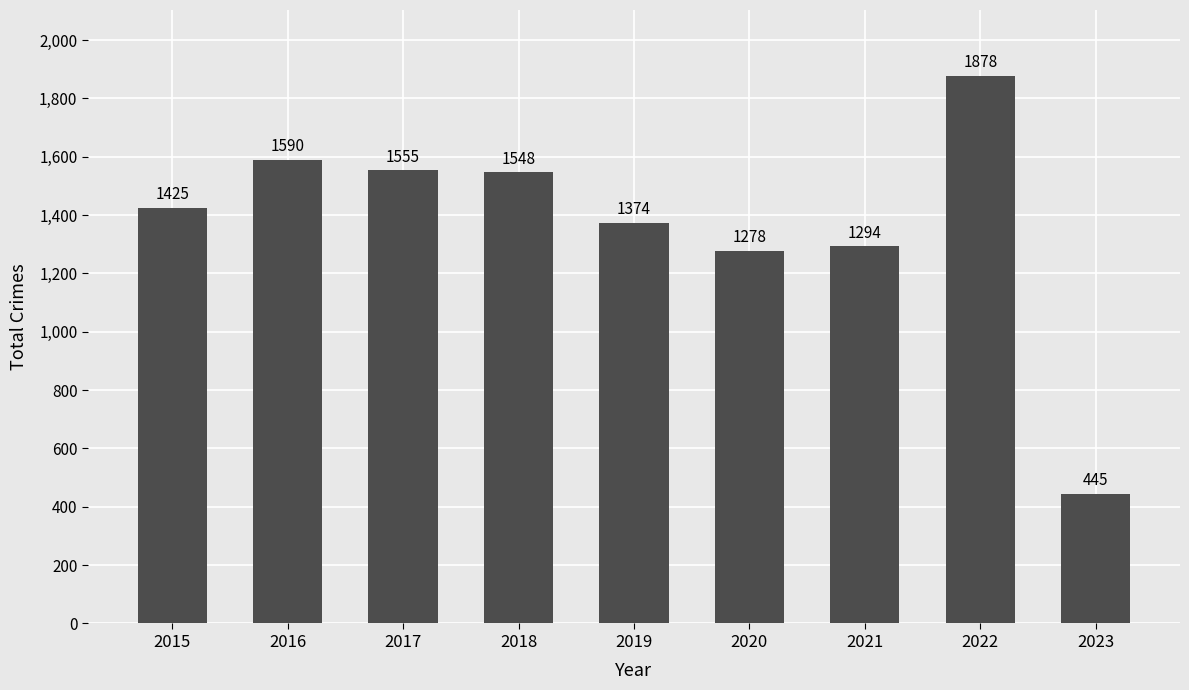

Reading left to right, list all the values displayed in this chart.

1425	1590	1555	1548	1374	1278	1294	1878	445